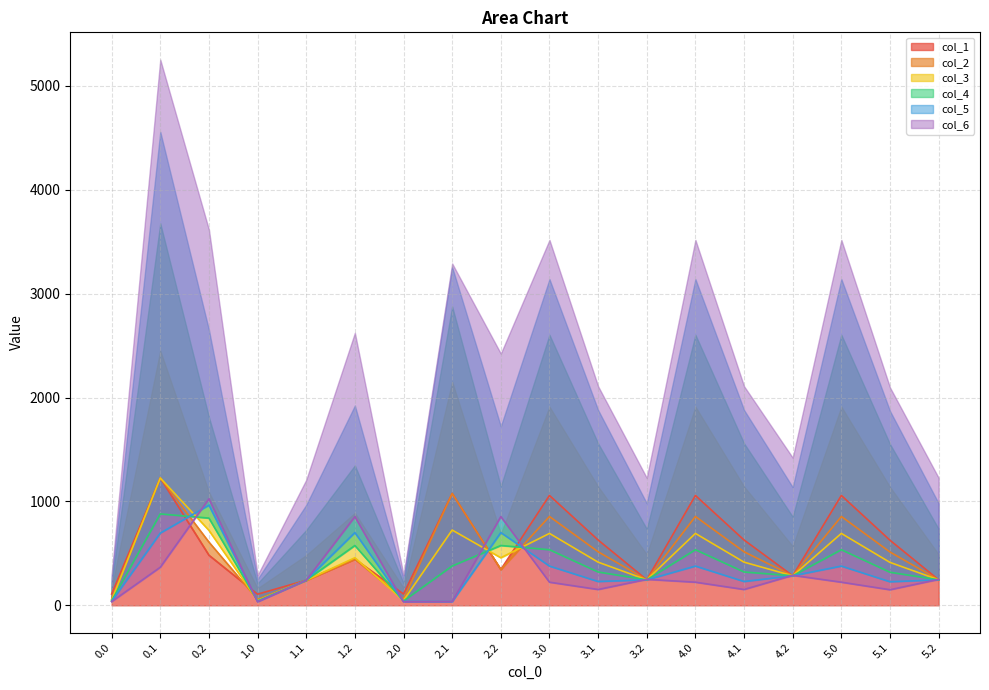

What is the sum of all col_6 values?

5389.7